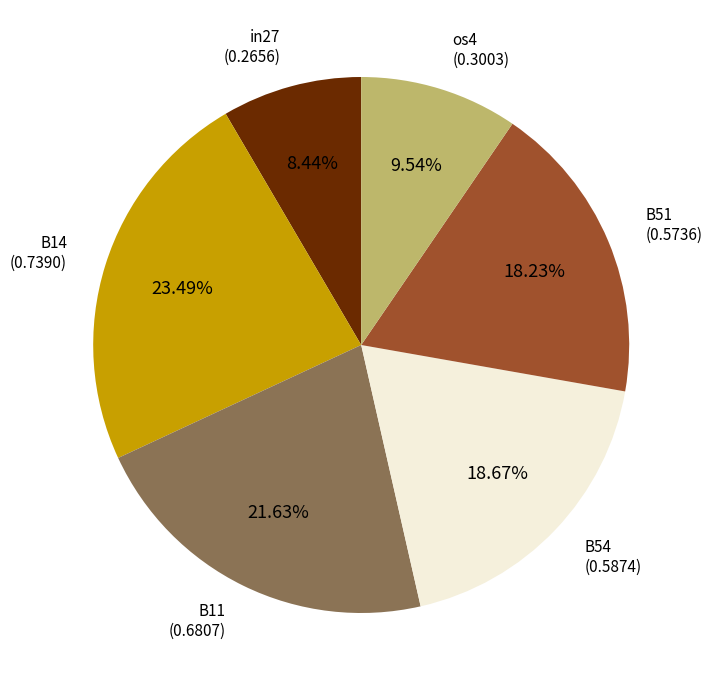

Is there any slice that represents more than half of the pie?

No